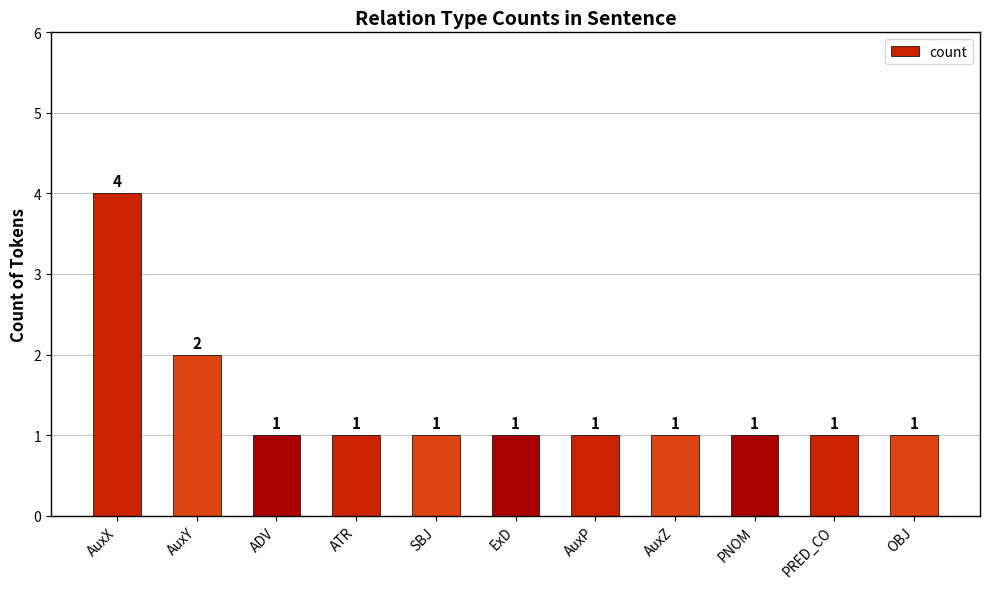

What is the label of the 8th bar from the left?

AuxZ